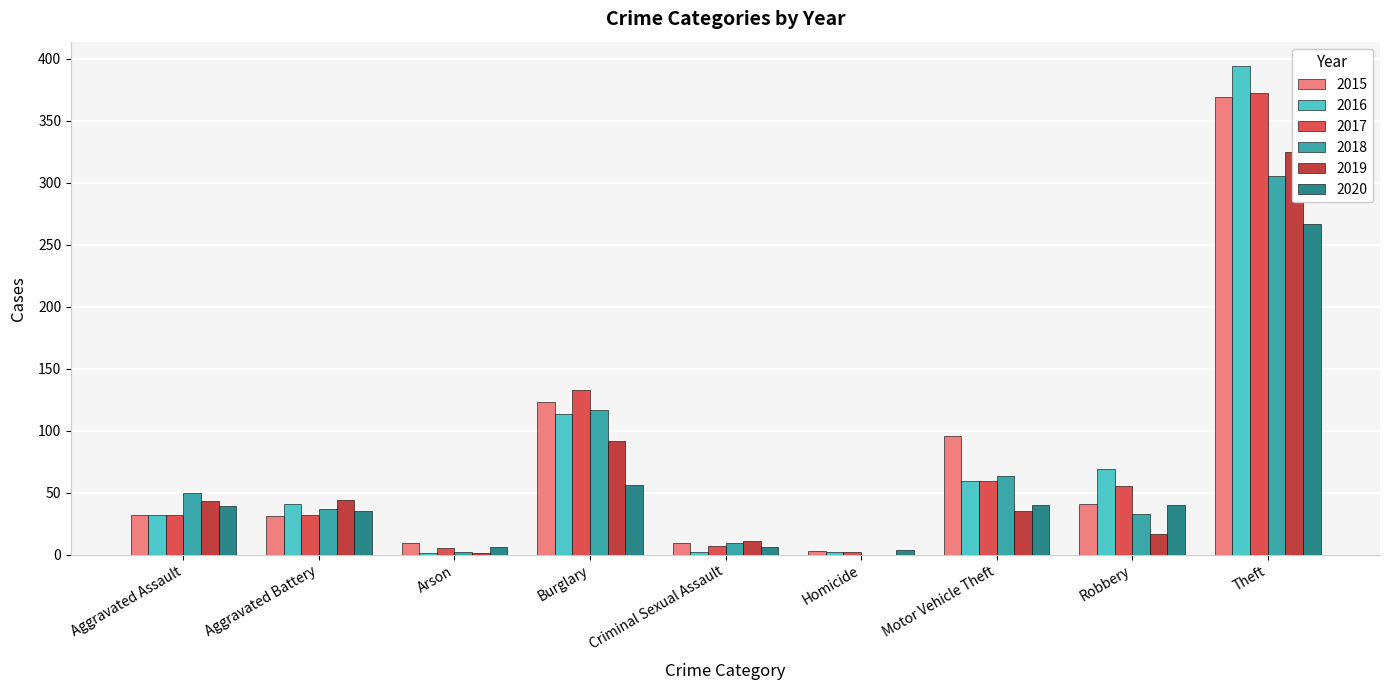

Are the bars grouped side by side (vs. stacked)?

Yes